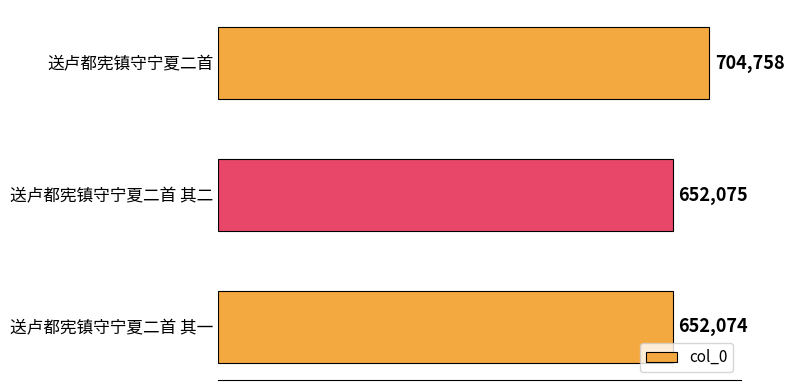

What is the difference between the maximum and second lowest values?

52683